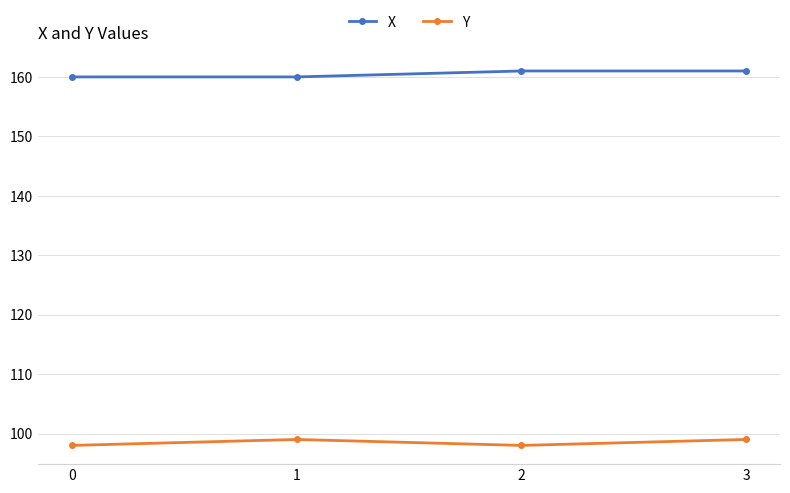

Rank the series by their maximum value, from lowest to highest.

Y, X